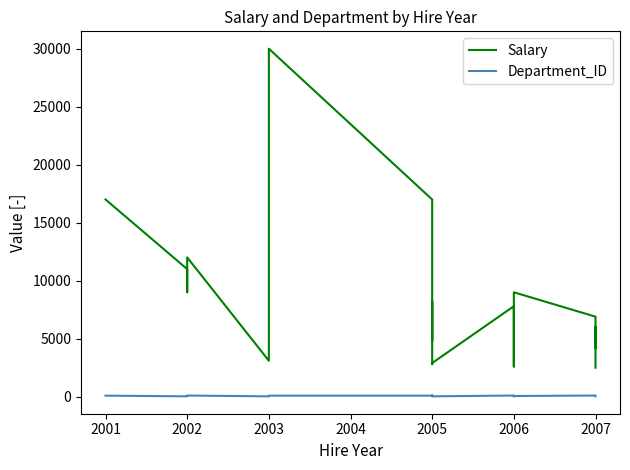

True or false: Salary and Department_ID cross at least once.

False